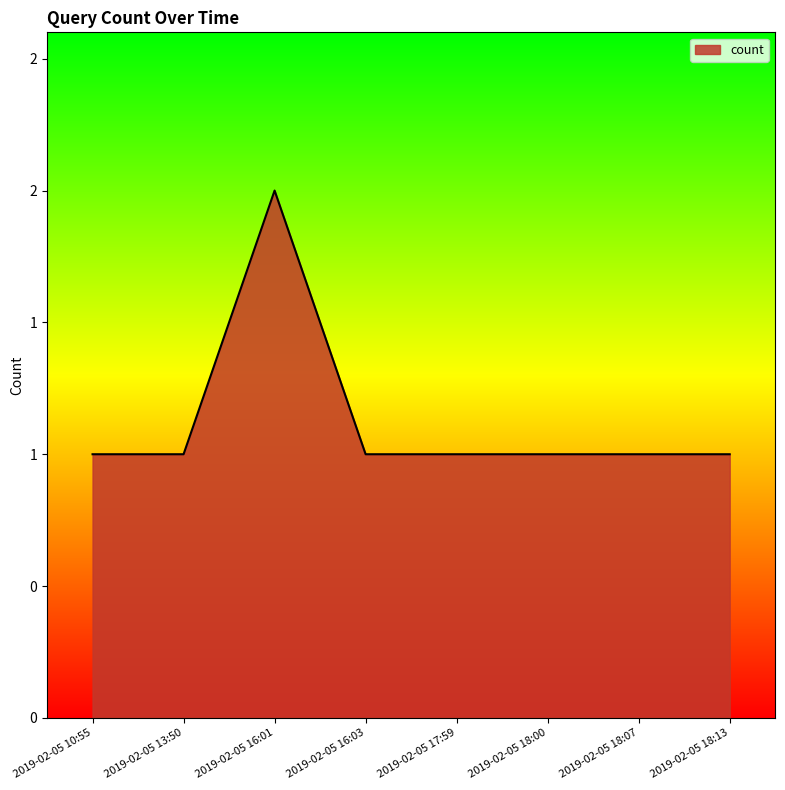

What is the value of the 6th point from the left?

1